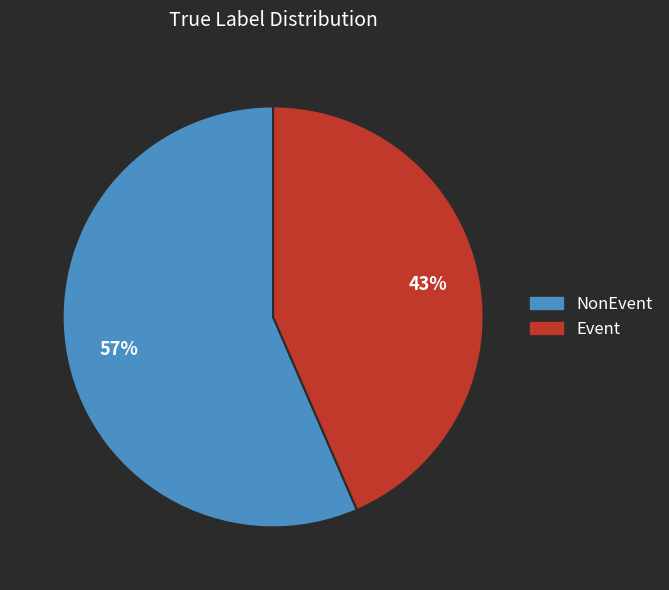

How many slices are in this pie chart?

2